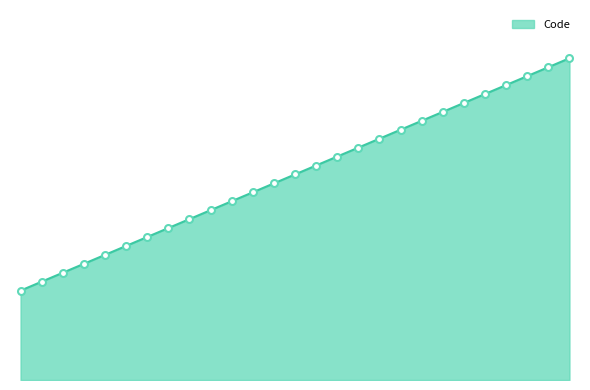

What is the sum of all values?

621